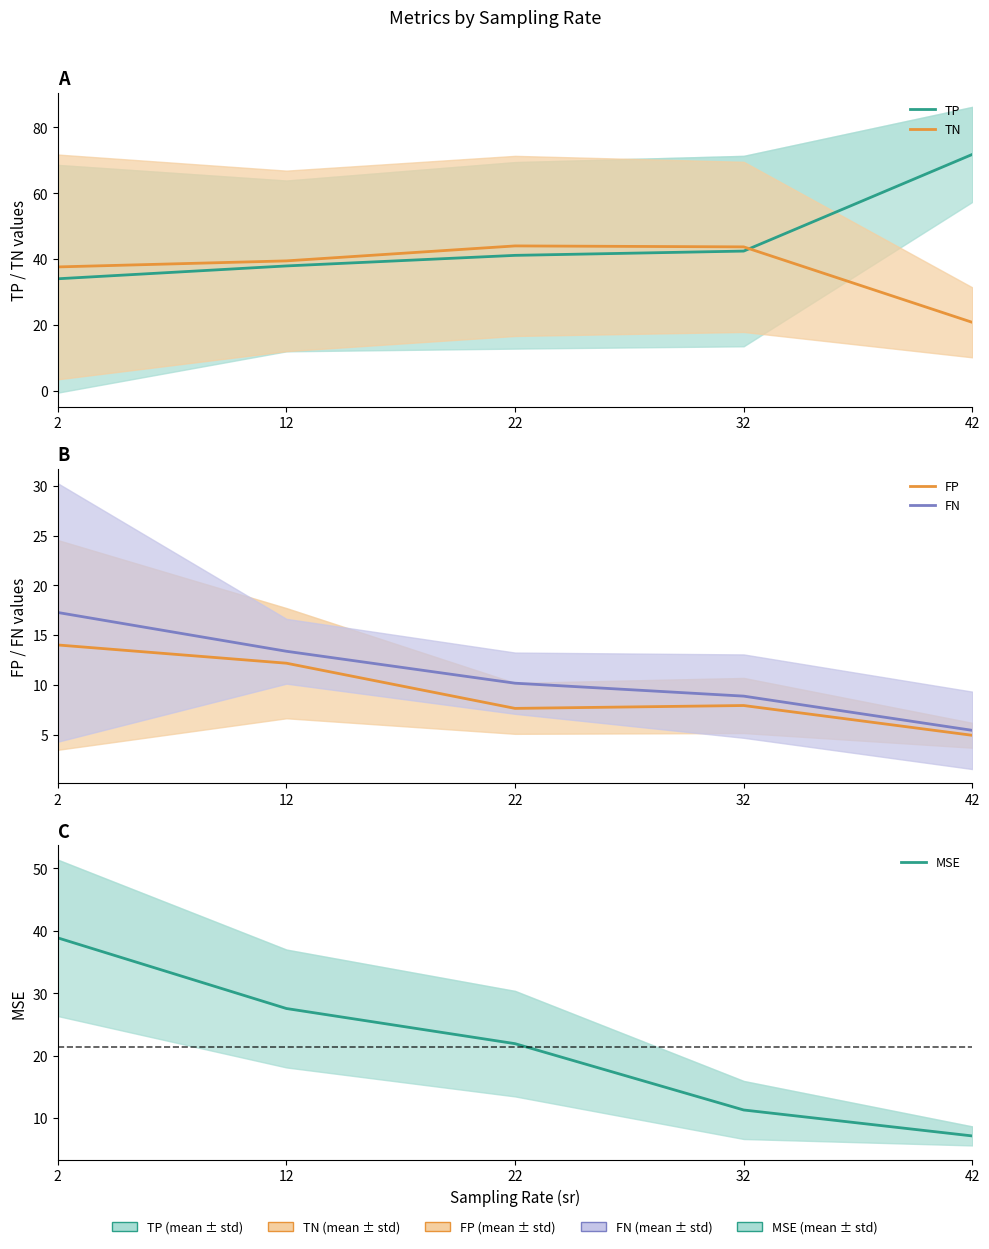

Which category has the highest value across all series?

42